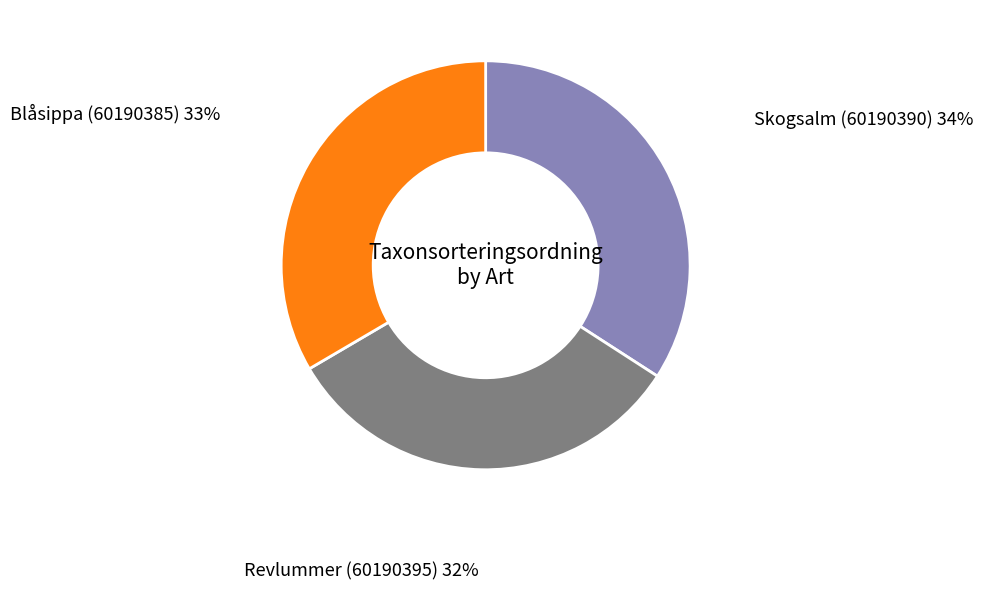

Is there any slice that represents more than half of the pie?

No